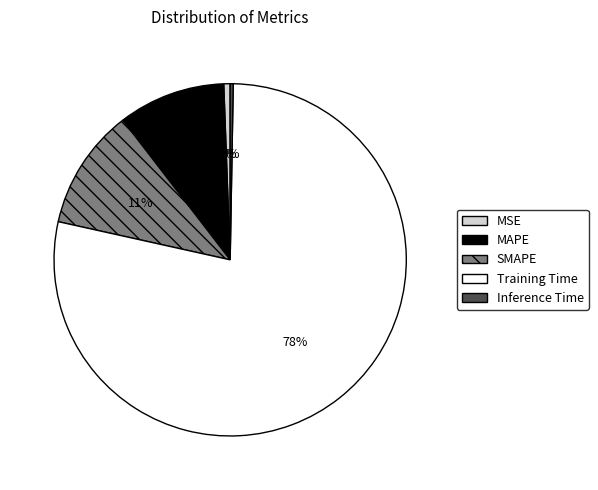

To the nearest percent, what is the average slice percentage?

20%